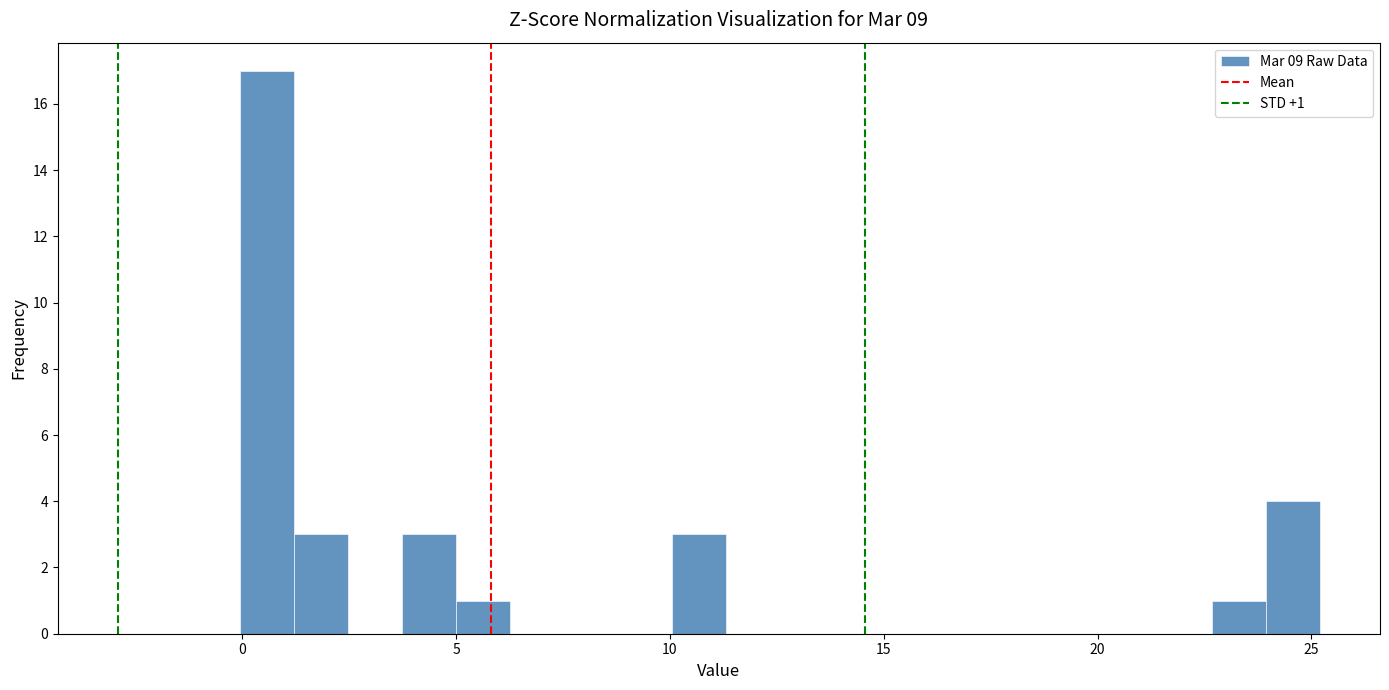

Around what value on the x-axis is the tallest bar? Give the approximate position of its centre, as read against the axis.

0.5